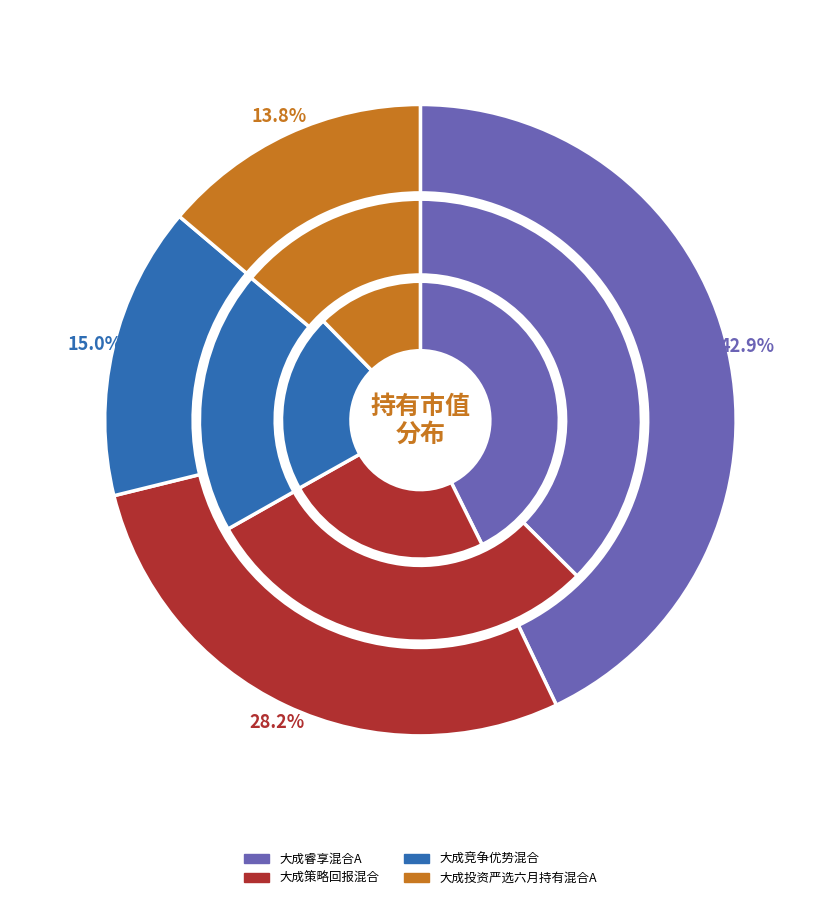

Count the number of slices in the pie.

12